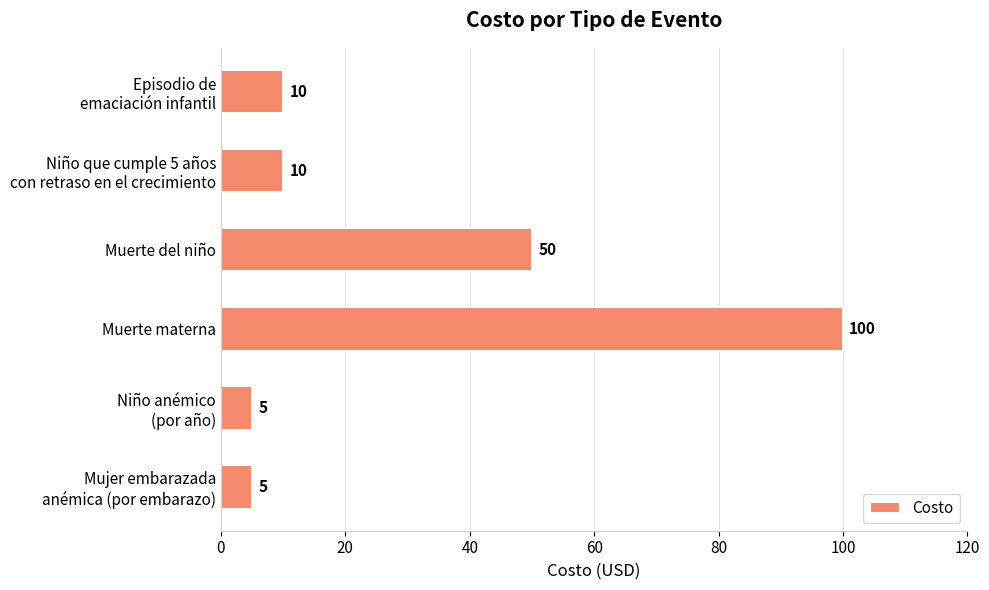

What is the sum of all values?

180